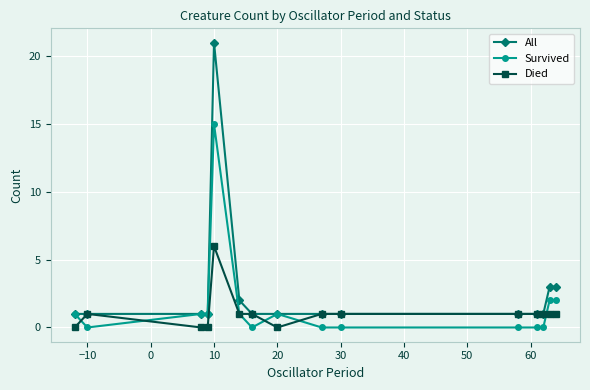

What is the value of the Died point at the 14th from the left?

1